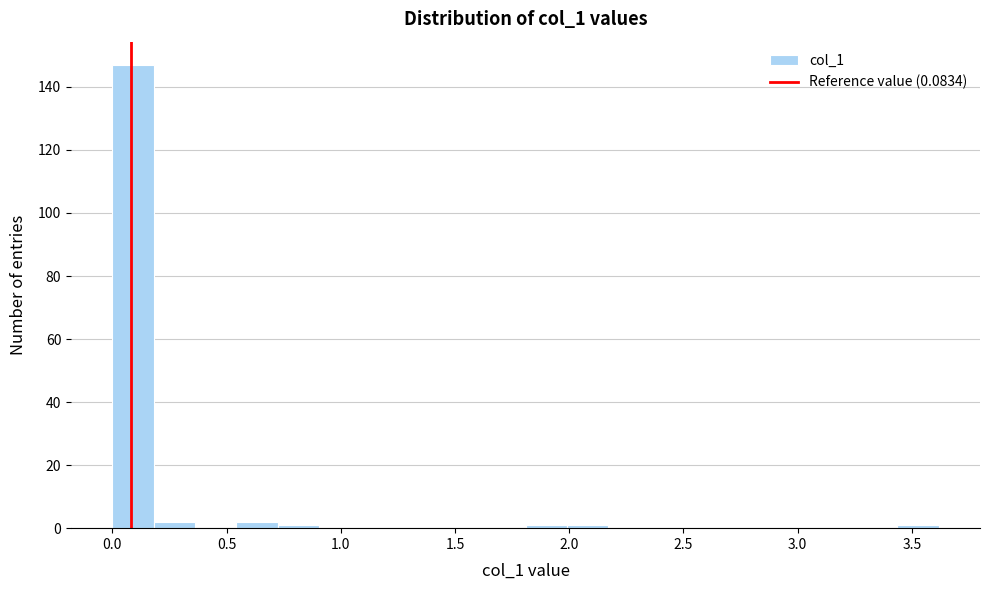

Read against the x-axis, roughly where is the centre of the tallest bar?

0.10